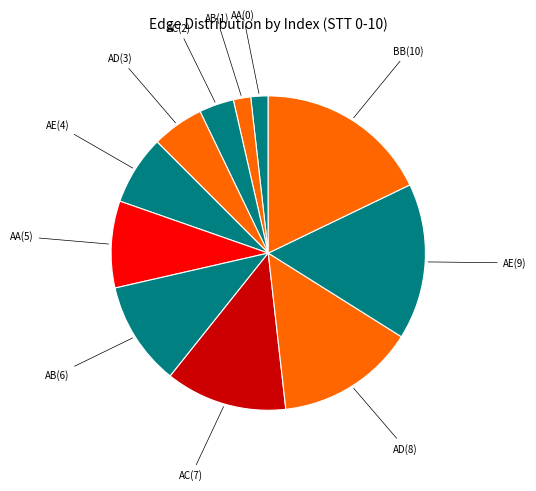

Which has a higher value, AE(9) or AD(8)?

AE(9)